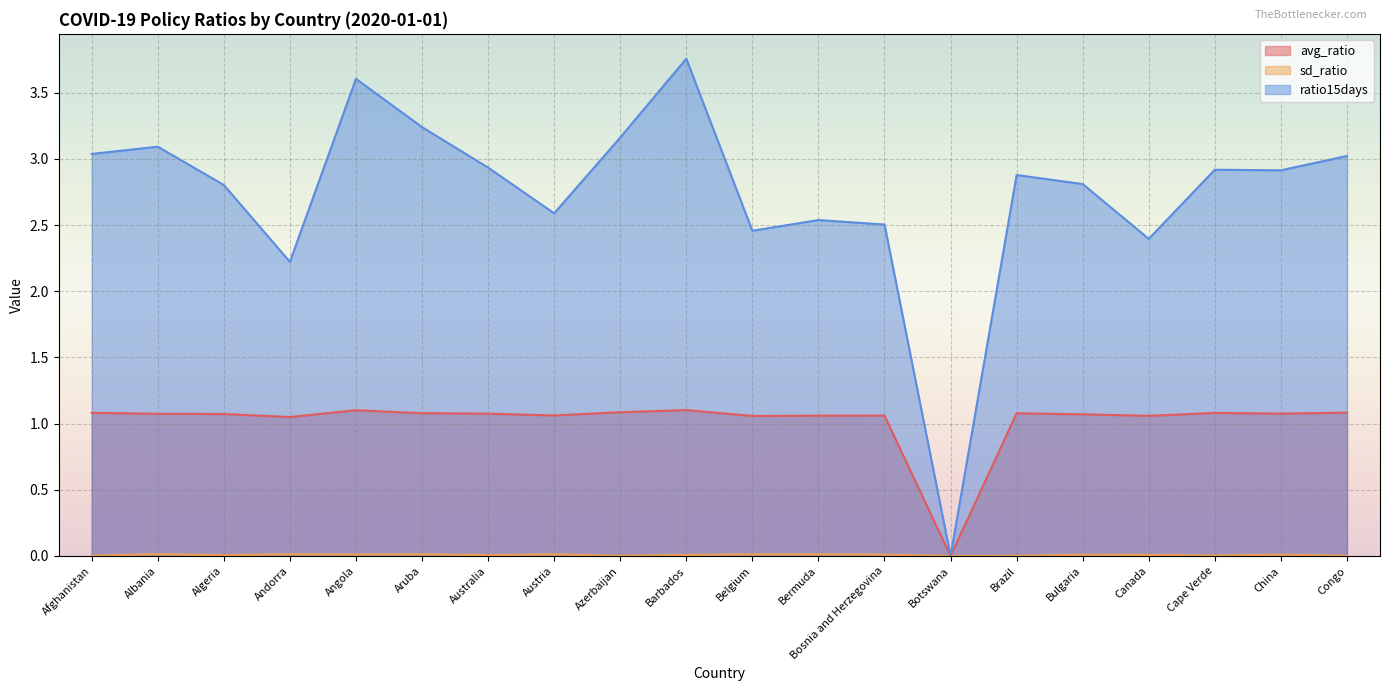

How many lines are shown in the chart?

3